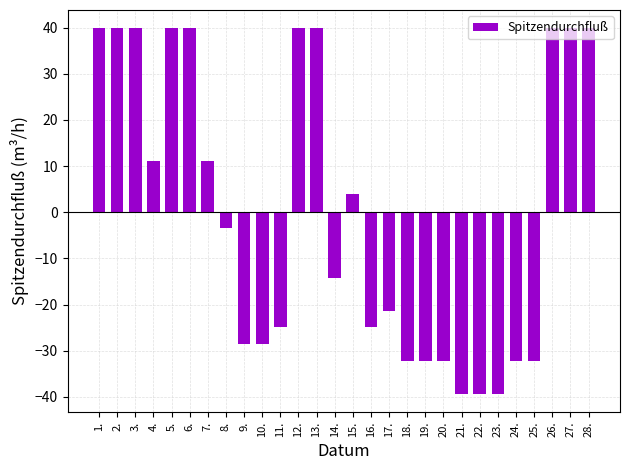

What is the maximum value shown in the chart?

39.9